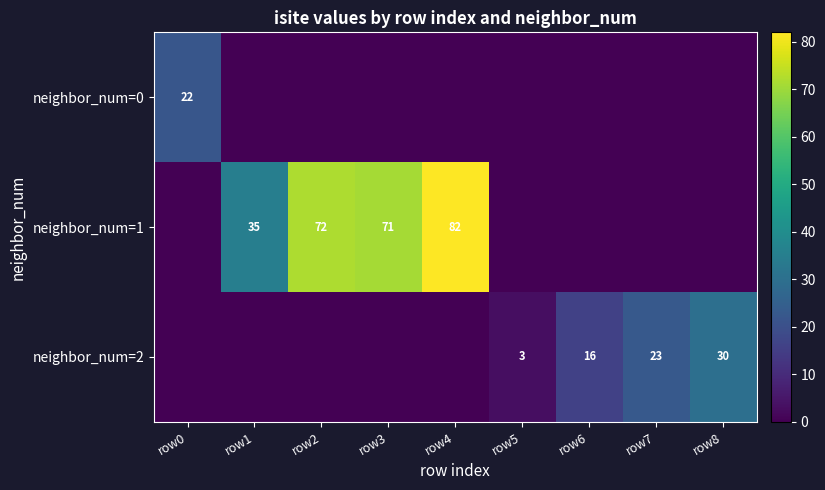

What is the maximum value shown in the chart?

82